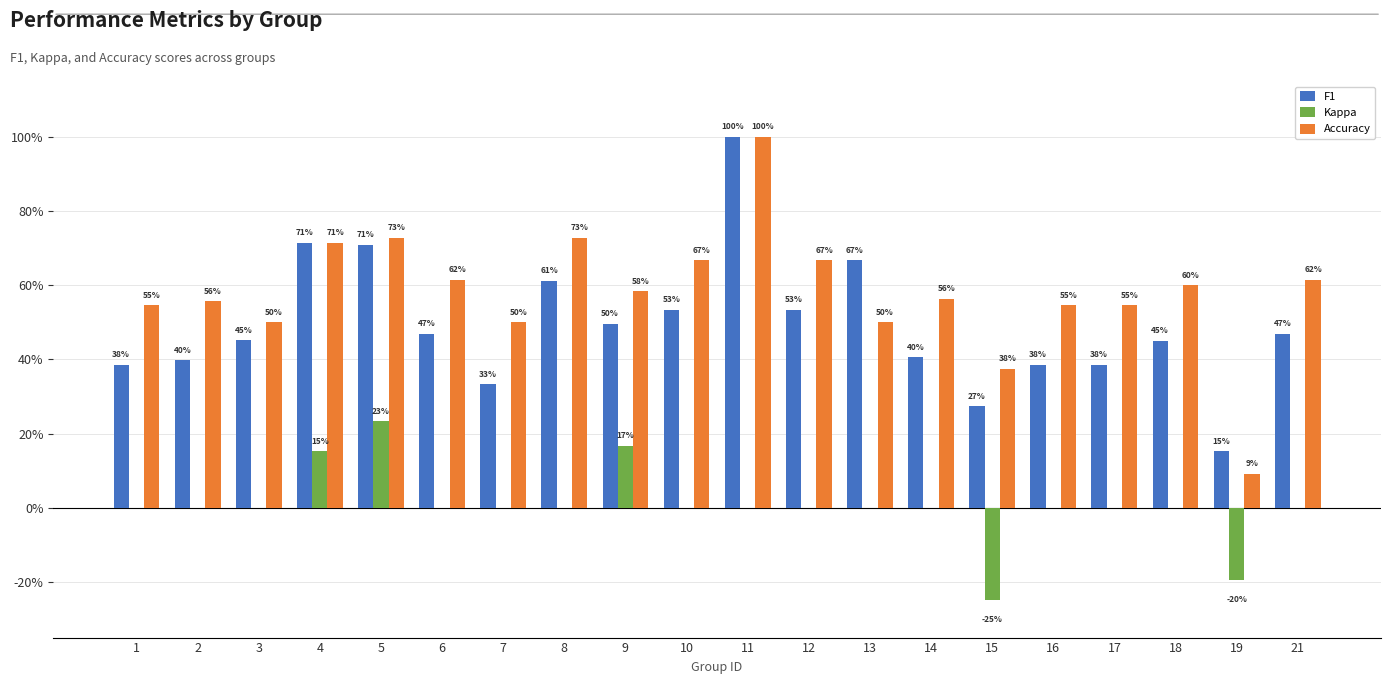

Are the bars horizontal?

No